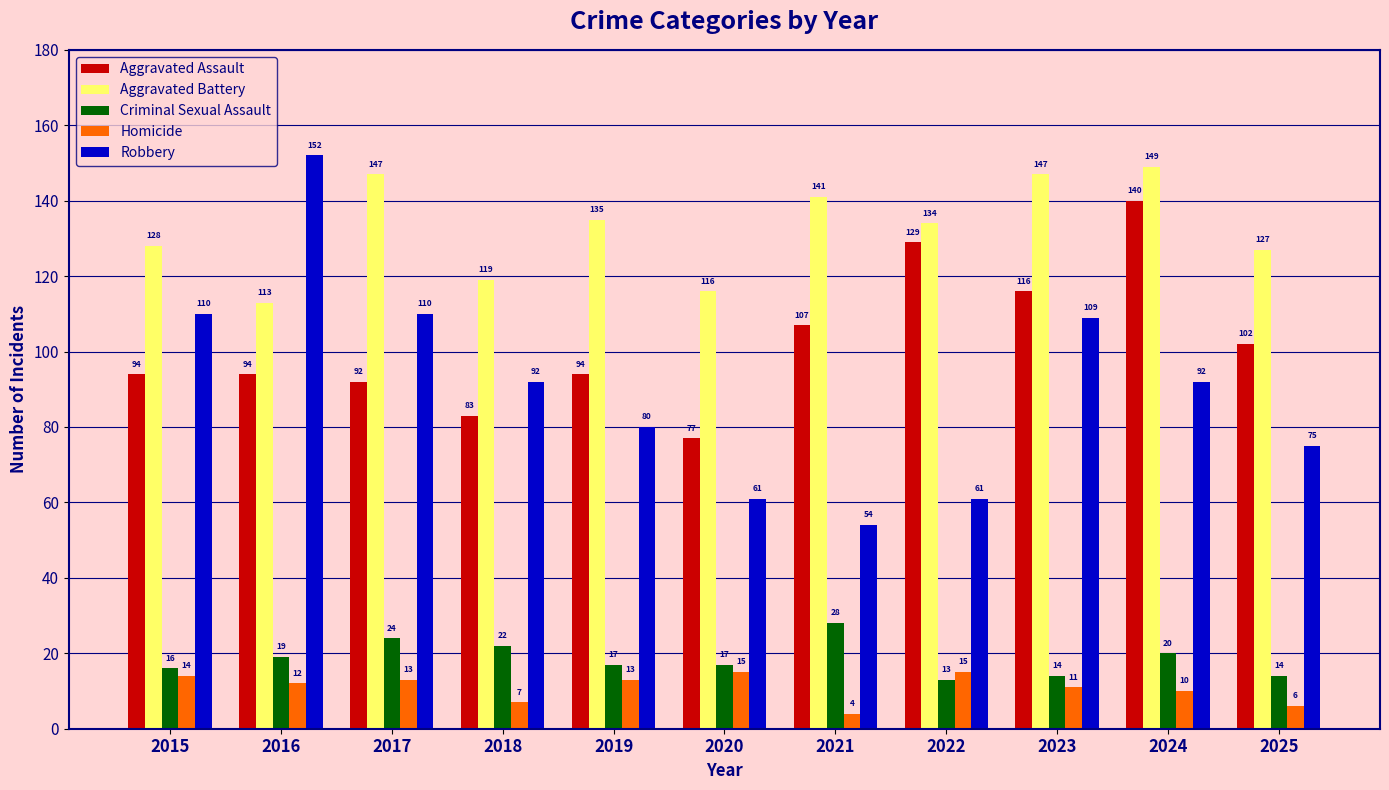

At how many categories does at least one series exceed 50?

11